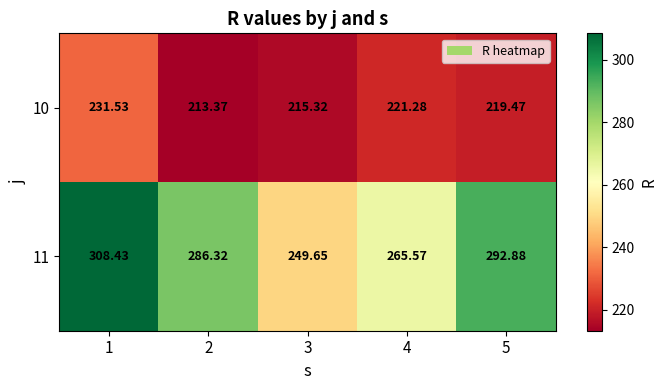

Is the value of 11 at 4 greater than the value of 10 at 3?

Yes